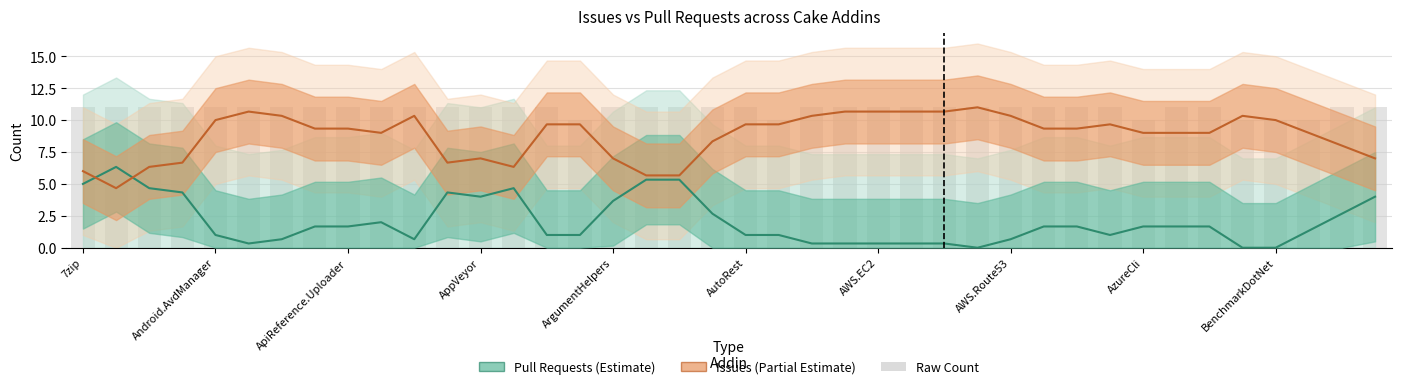

Reading left to right, transcribe all the data shown in this chart.

Pull Requests (Estimate): 5.0	6.3	4.7	4.3	1.0	0.3	0.7	1.7	1.7	2.0	0.7	4.3	4.0	4.7	1.0	1.0	3.7	5.3	5.3	2.7	1.0	1.0	0.3	0.3	0.3	0.3	0.3	0.0	0.7	1.7	1.7	1.0	1.7	1.7	1.7	0.0	0.0	1.3	2.7	4.0
Issues (Partial Estimate): 6.0	4.7	6.3	6.7	10.0	10.7	10.3	9.3	9.3	9.0	10.3	6.7	7.0	6.3	9.7	9.7	7.0	5.7	5.7	8.3	9.7	9.7	10.3	10.7	10.7	10.7	10.7	11.0	10.3	9.3	9.3	9.7	9.0	9.0	9.0	10.3	10.0	9.0	8.0	7.0